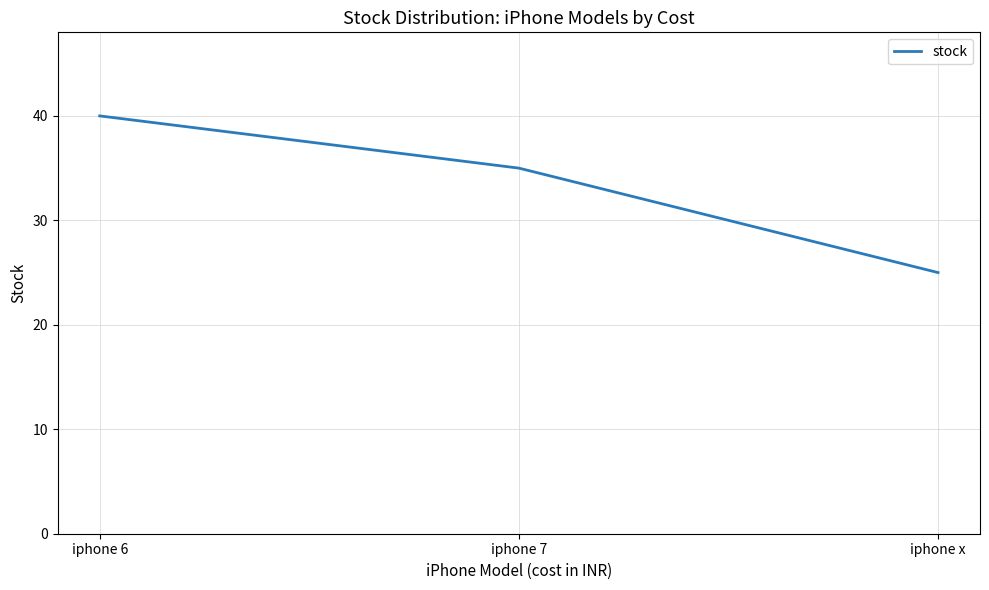

How many values are below 35?

1